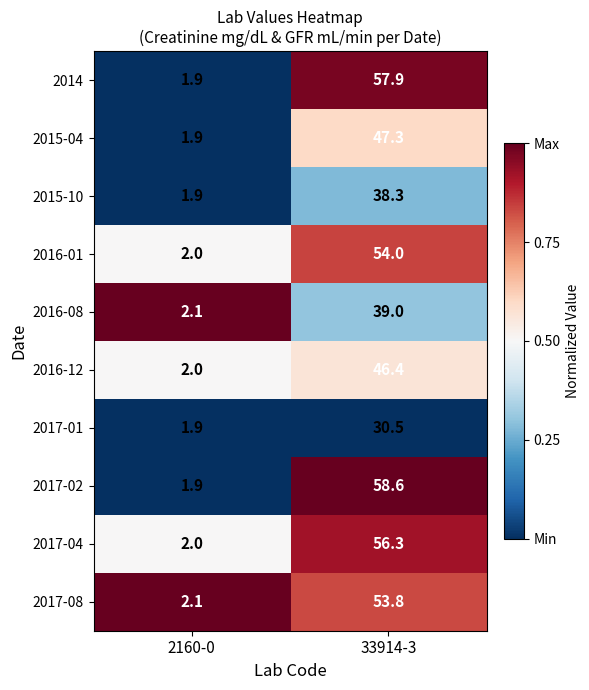

What is the total value across all series at 33914-3?

482.1